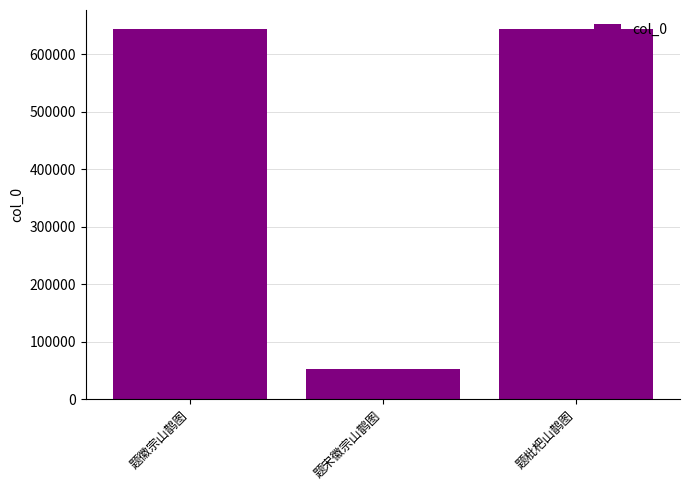

What is the smallest value displayed?

52808